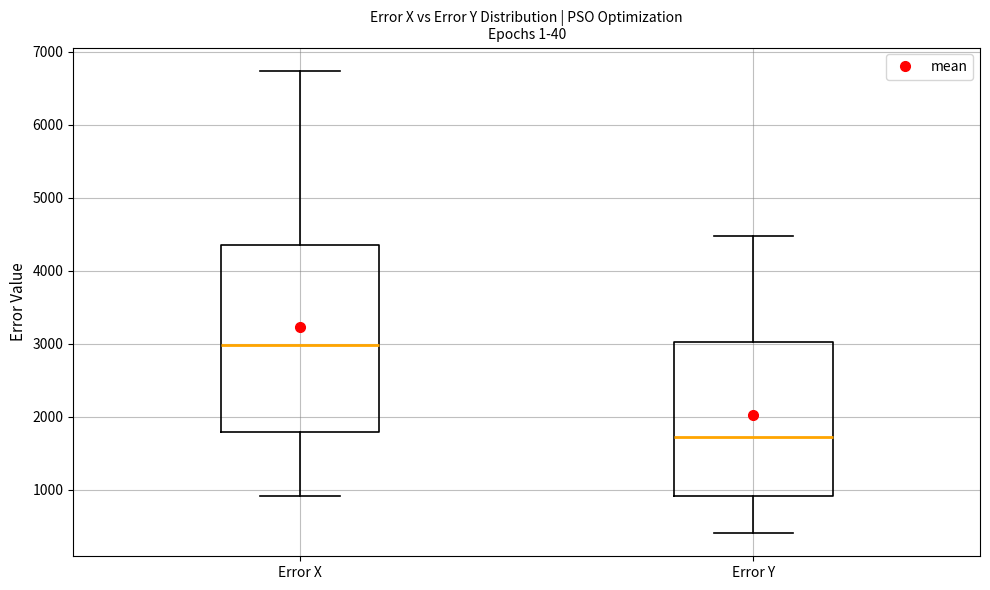

Where is the lower edge of the box for Error Y on the y-axis? The values are not printed on the chart, so give them approximately, as read against the axis.

900